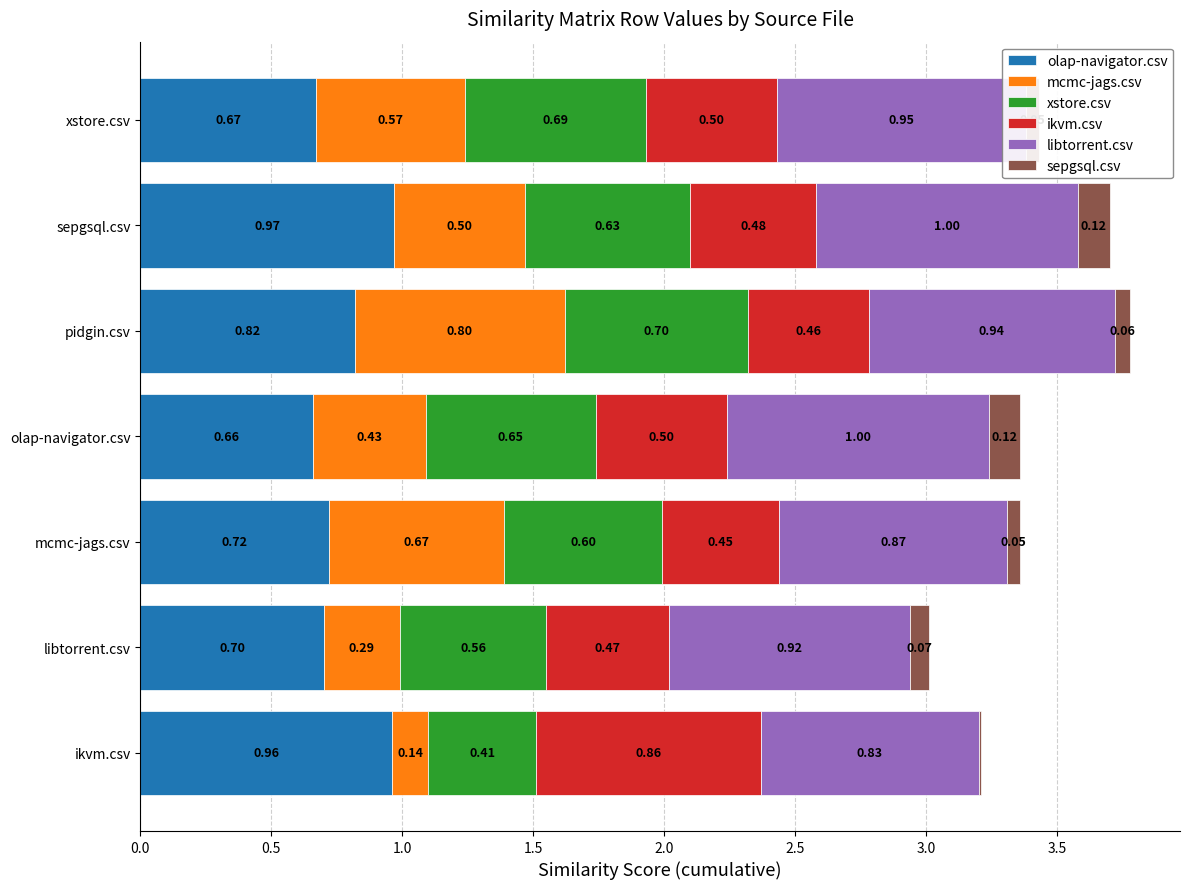

At which label does olap-navigator.csv reach its peak?

sepgsql.csv